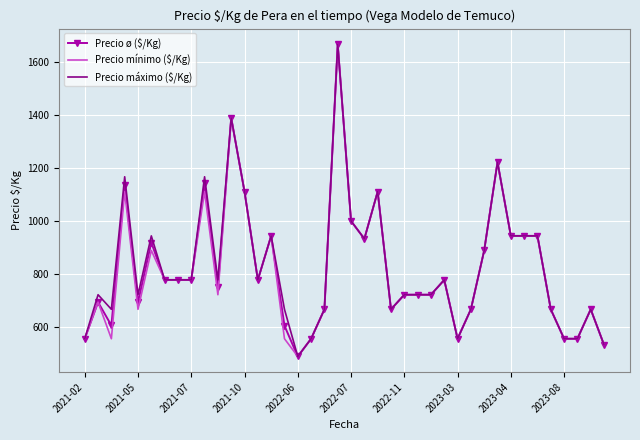

What is the lowest value of the Precio máximo ($/Kg) series?

489